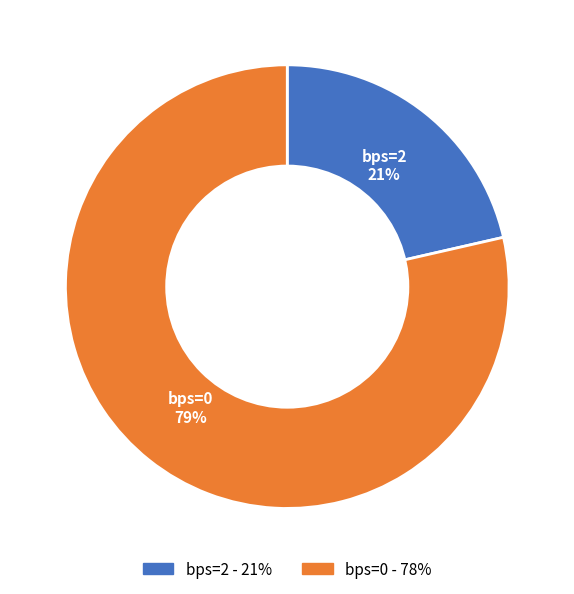

Does any single category account for the majority?

Yes